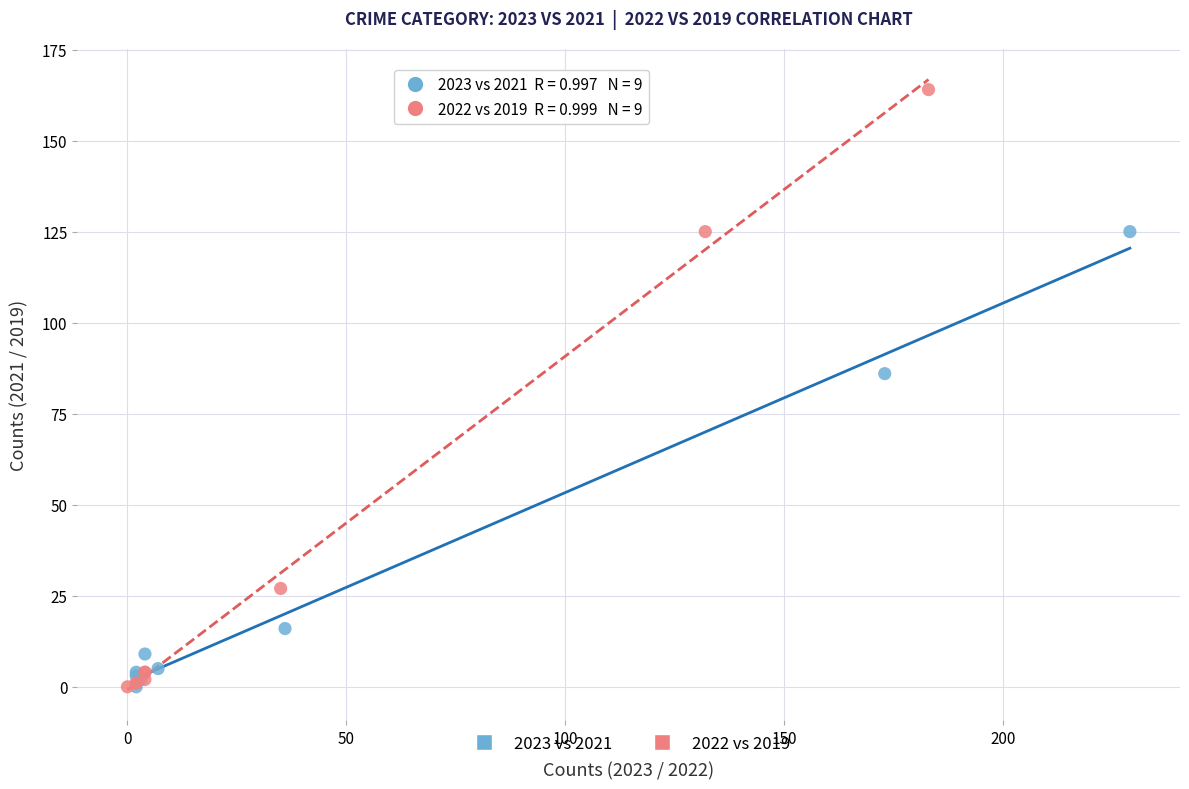

Which series contains the highest Y value?

2022 vs 2019